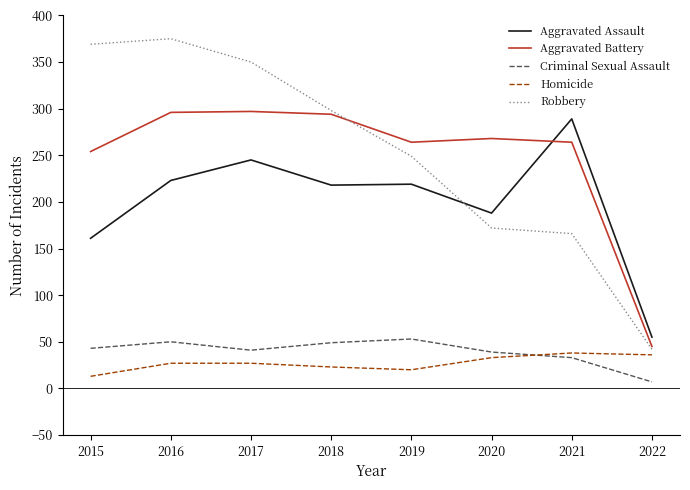

Is the value of Aggravated Battery at 2018 greater than the value of Homicide at 2021?

Yes